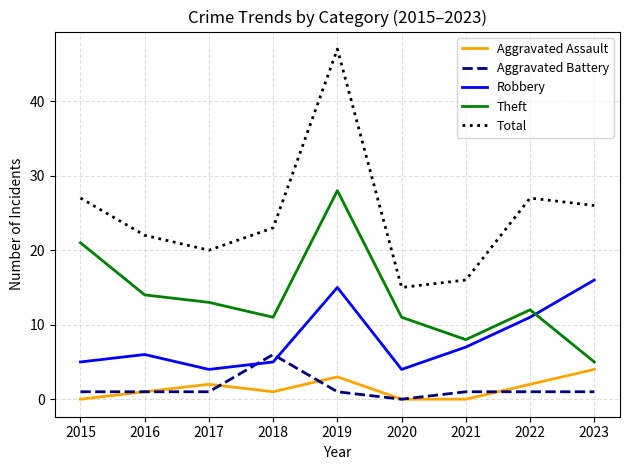

True or false: Total and Robbery intersect in this chart.

False